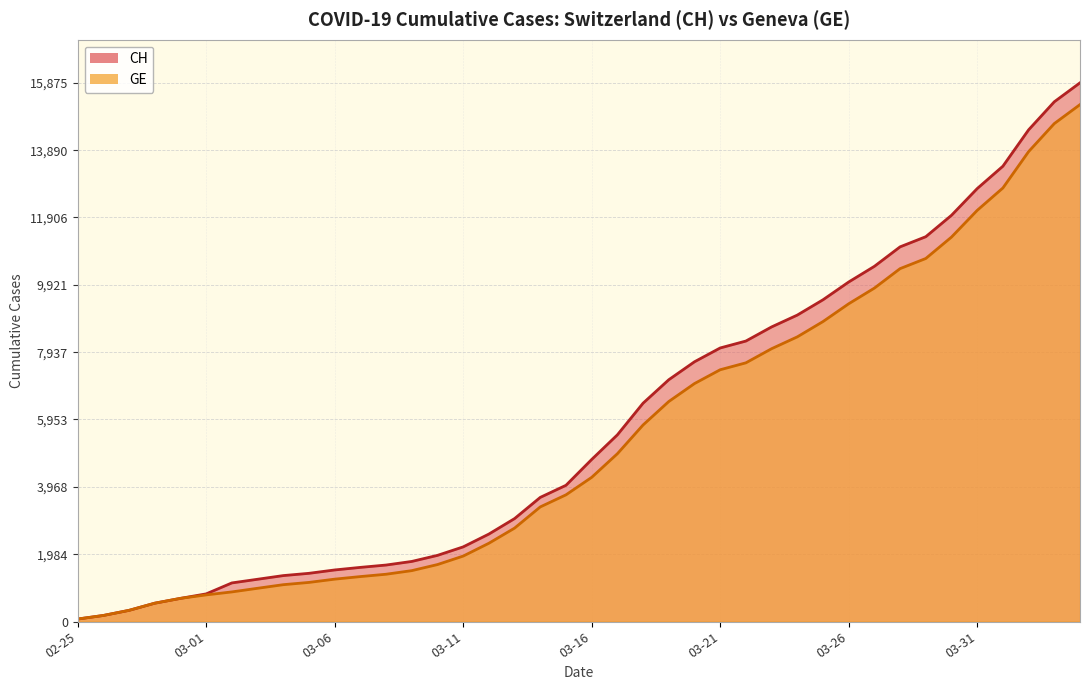

Which series has the widest spread of values?

CH